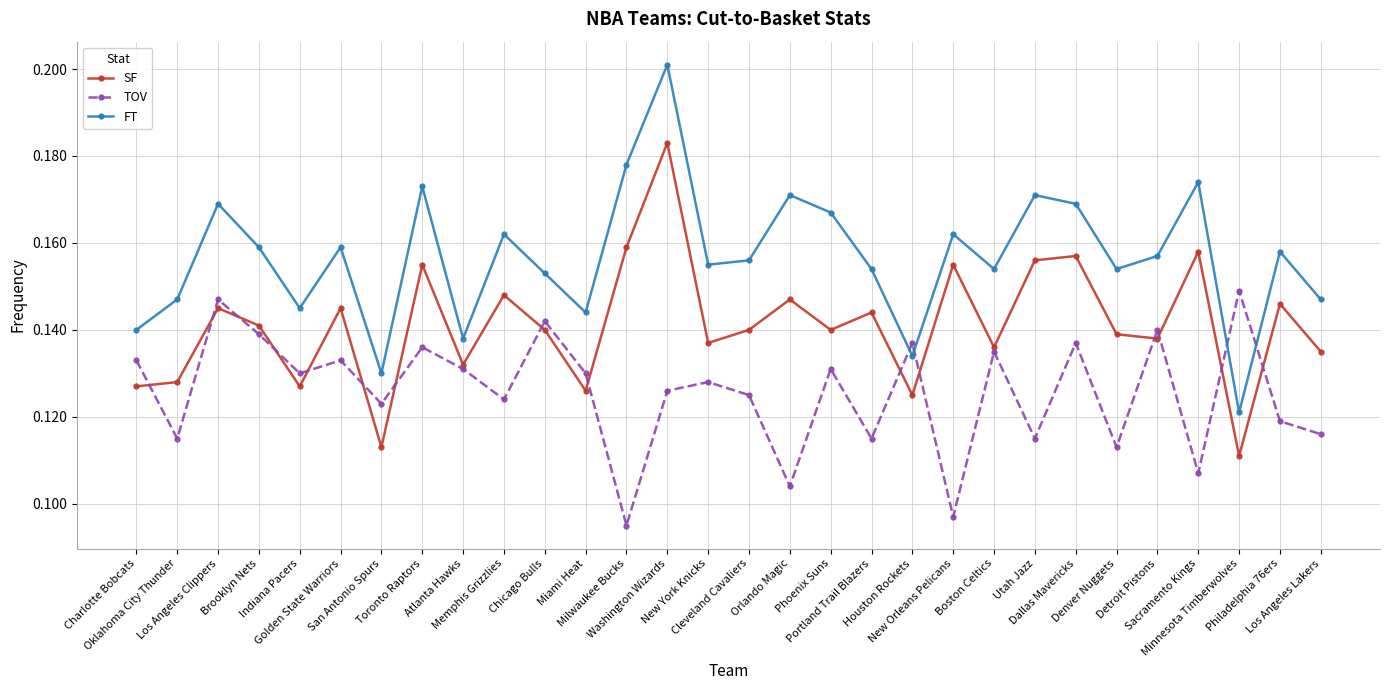

Which series has the largest total across all categories?

FT